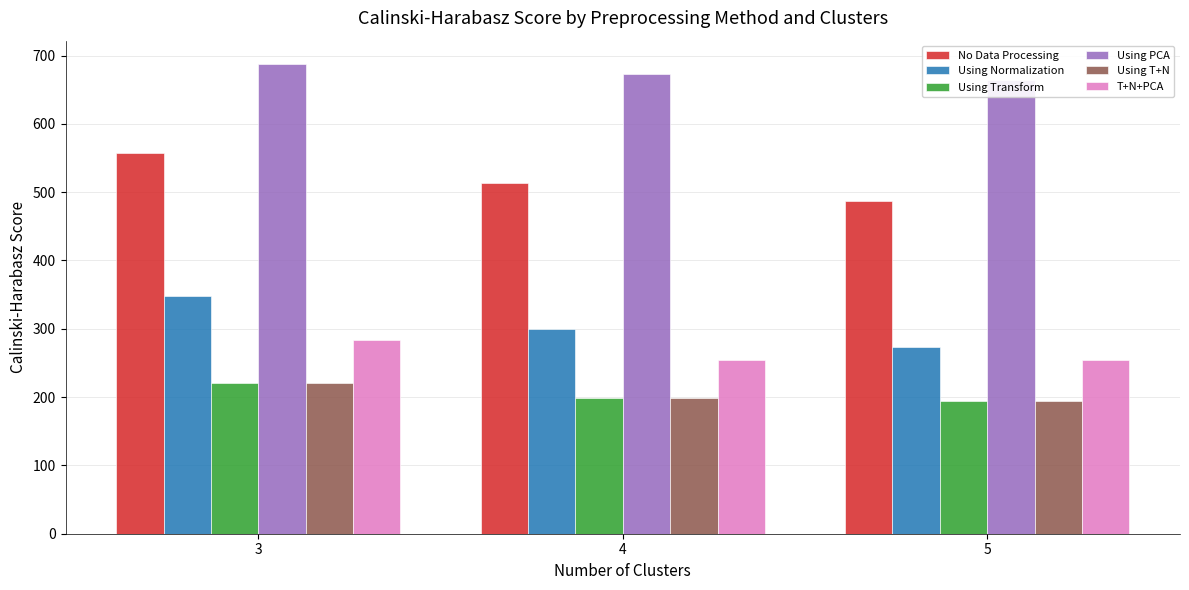

What is the sum of the No Data Processing values at 4 and 5?

1000.8